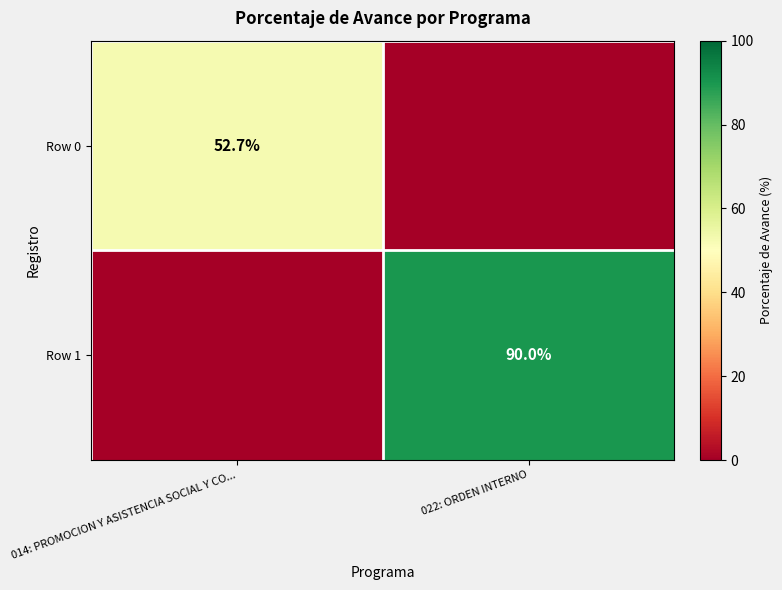

Is it true that Row 1 equals 23.0 at 022: ORDEN INTERNO?

False